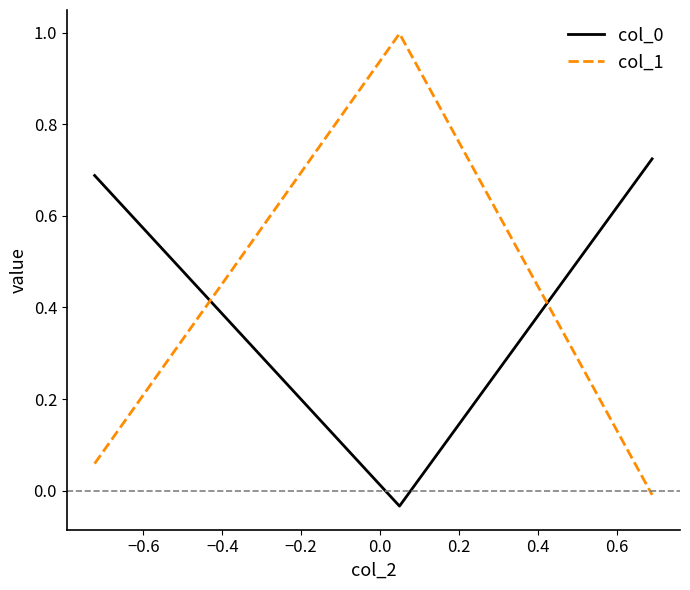

Which series has the widest spread of values?

col_1